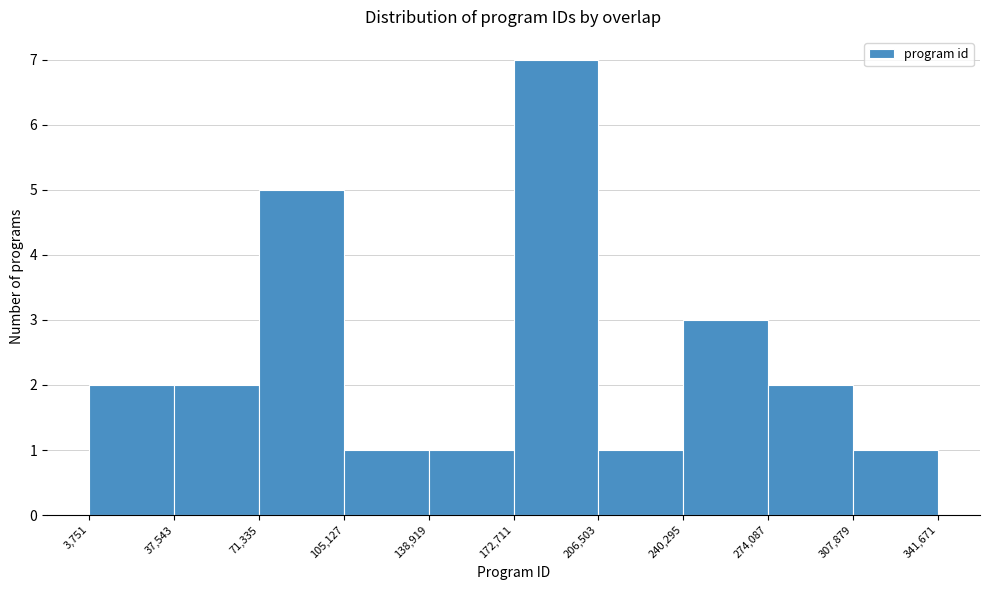

Reading left to right, transcribe this chart: for each bar, give the range it covers on the x-axis and its height. The values are not printed on the chart, so give them approximately, as read against the axis.

3,751 to 37,543: 2
37,543 to 71,335: 2
71,335 to 105,127: 5
105,127 to 138,919: 1
138,919 to 172,711: 1
172,711 to 206,503: 7
206,503 to 240,295: 1
240,295 to 274,087: 3
274,087 to 307,879: 2
307,879 to 341,671: 1